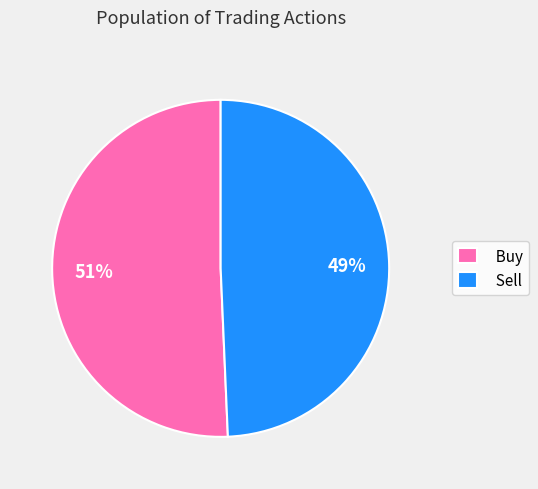

Approximately how many times larger is the value at Sell compared to Buy?

1.0